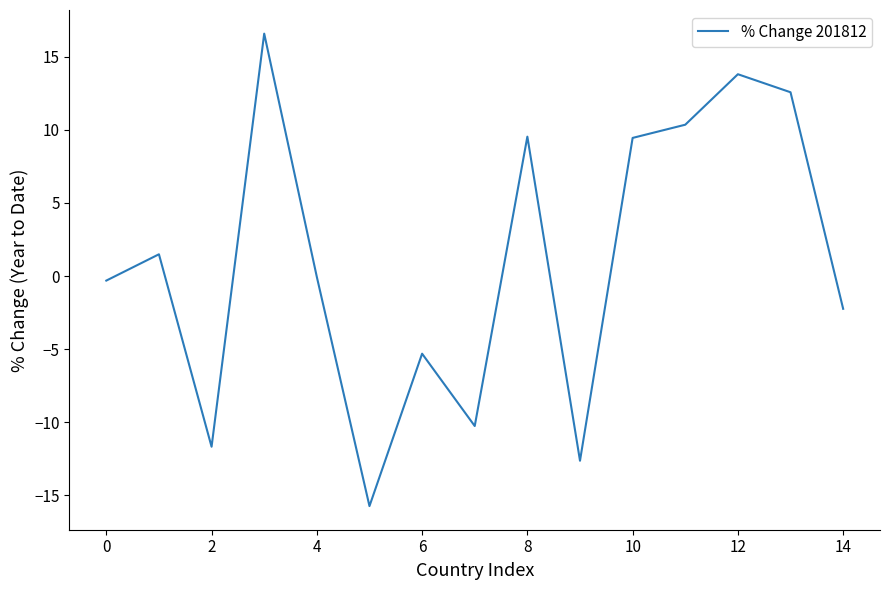

What is the greatest value displayed?

16.6